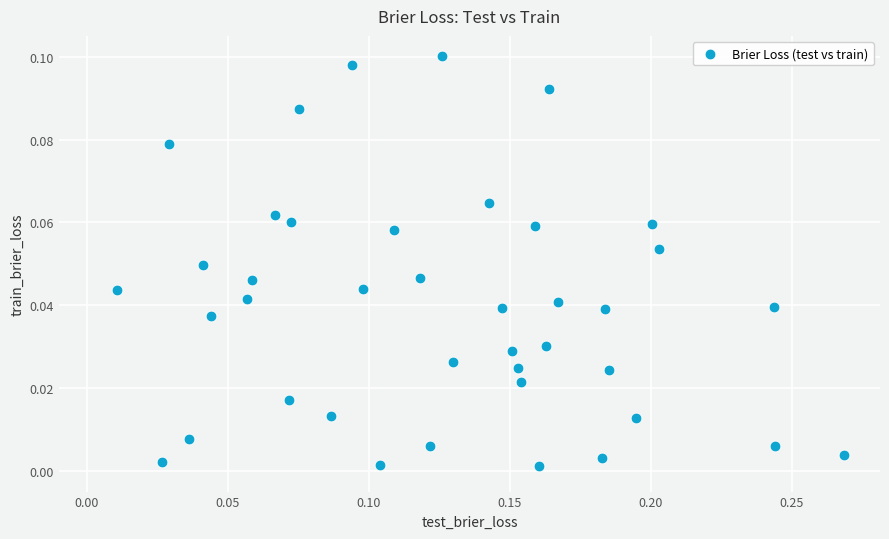

What is the range of X values (max minus min)?

0.3